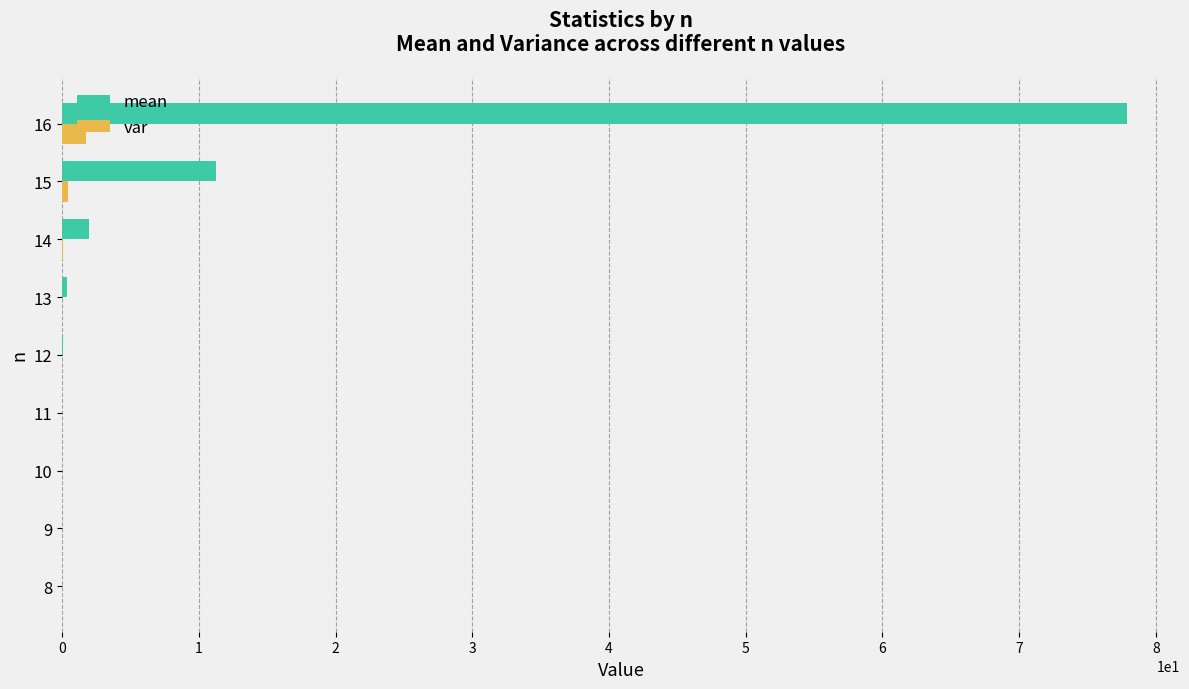

The var series shows 0.5 at 15. True or false?

True